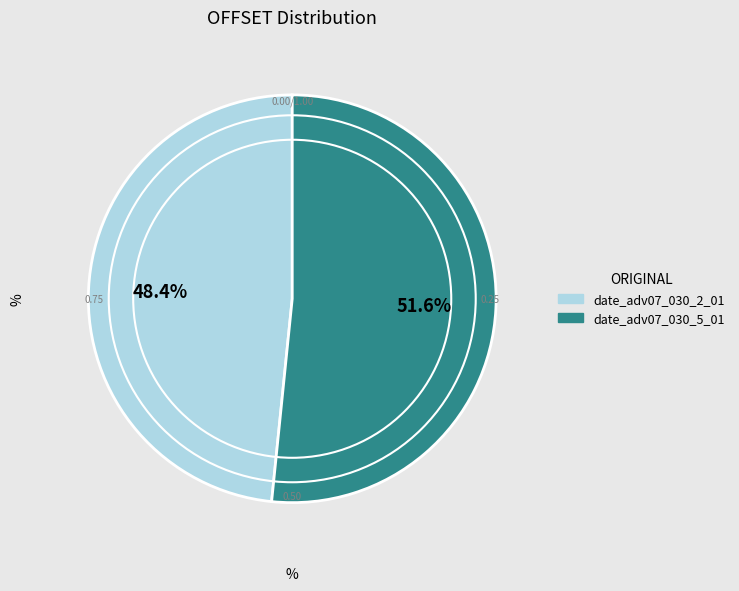

Is there any slice that represents more than half of the pie?

Yes